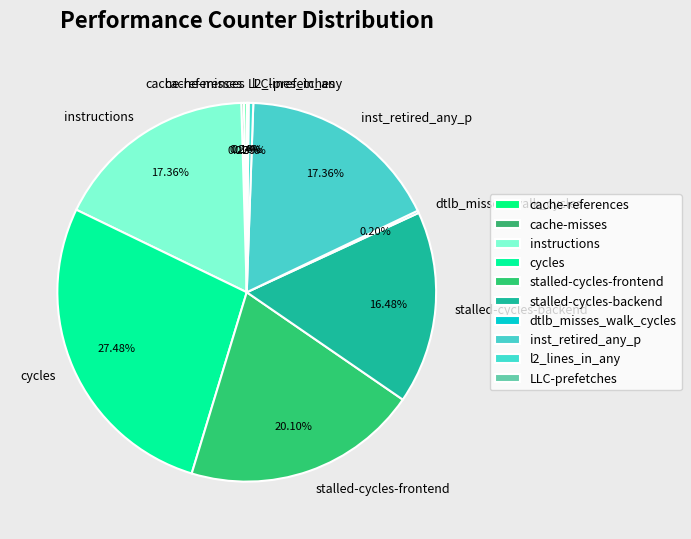

Is there any slice that represents more than half of the pie?

No